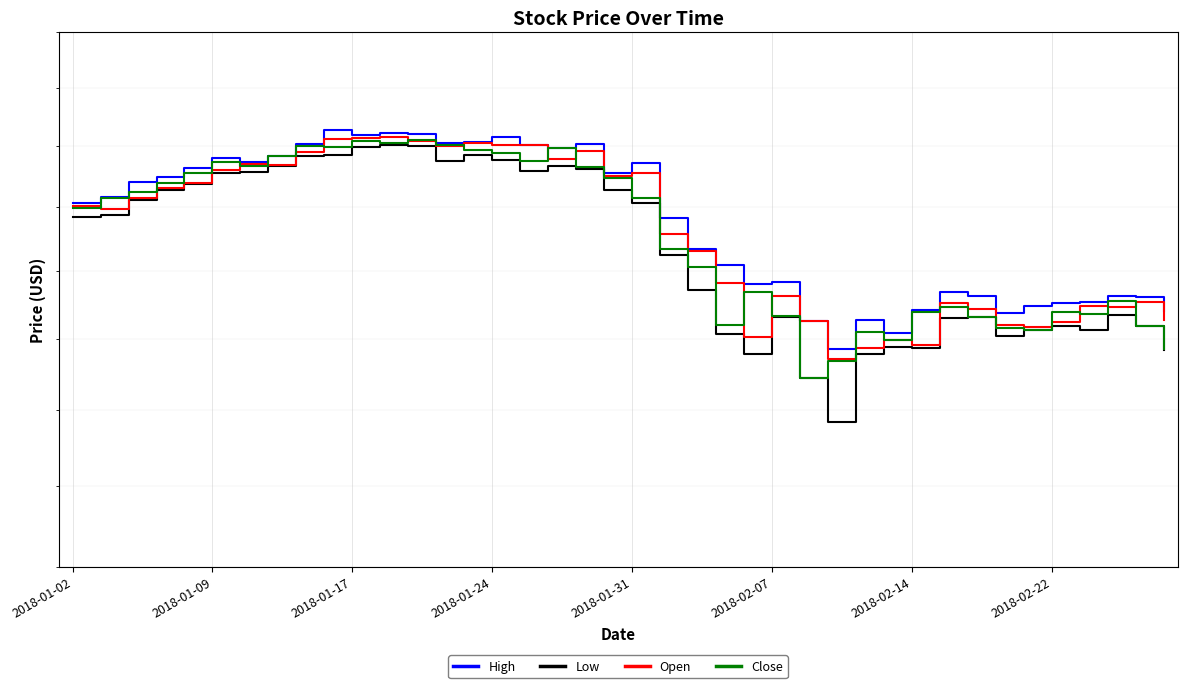

List the series in order of their peak value, highest first.

High, Open, Close, Low